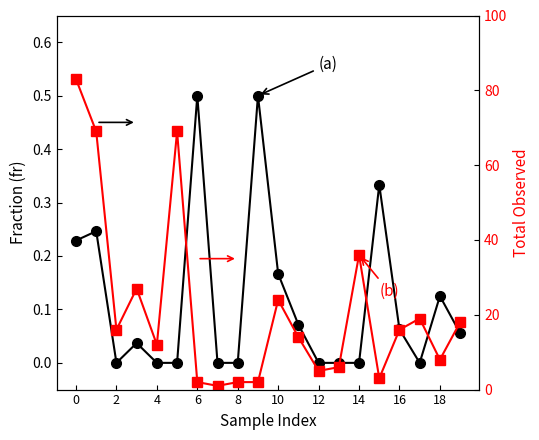

Rank the series by their maximum value, from highest to lowest.

Total Observed (b), fr (a)